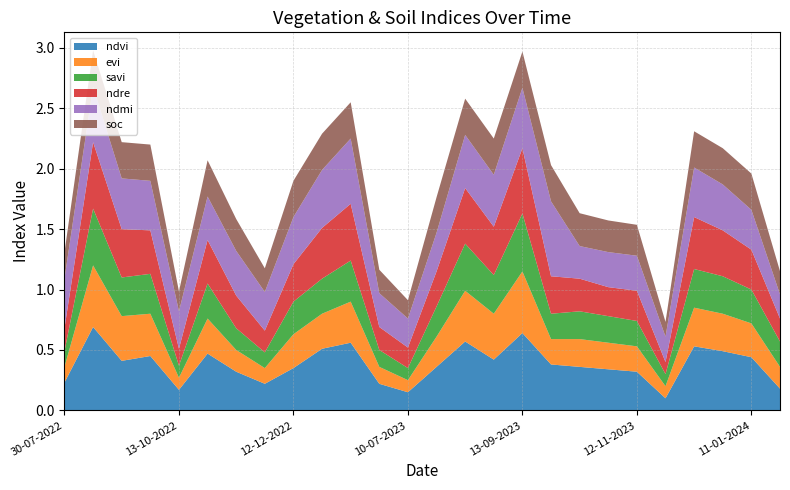

Reading right to left, what are all the values shown in this chart?

ndvi: 04-07-2024=0.2	11-01-2024=0.4	01-01-2024=0.5	12-12-2023=0.5	27-11-2023=0.1	12-11-2023=0.3	28-10-2023=0.3	13-10-2023=0.4	28-09-2023=0.4	13-09-2023=0.6	29-08-2023=0.4	14-08-2023=0.6	30-07-2023=0.4	10-07-2023=0.1	20-06-2023=0.2	11-01-2023=0.6	01-01-2023=0.5	12-12-2022=0.3	27-11-2022=0.2	12-11-2022=0.3	28-10-2022=0.5	13-10-2022=0.2	28-09-2022=0.5	13-09-2022=0.4	24-08-2022=0.7	30-07-2022=0.2
evi: 04-07-2024=0.2	11-01-2024=0.3	01-01-2024=0.3	12-12-2023=0.3	27-11-2023=0.1	12-11-2023=0.2	28-10-2023=0.2	13-10-2023=0.2	28-09-2023=0.2	13-09-2023=0.5	29-08-2023=0.4	14-08-2023=0.4	30-07-2023=0.2	10-07-2023=0.1	20-06-2023=0.1	11-01-2023=0.3	01-01-2023=0.3	12-12-2022=0.3	27-11-2022=0.1	12-11-2022=0.2	28-10-2022=0.3	13-10-2022=0.1	28-09-2022=0.3	13-09-2022=0.4	24-08-2022=0.5	30-07-2022=0.1
savi: 04-07-2024=0.2	11-01-2024=0.3	01-01-2024=0.3	12-12-2023=0.3	27-11-2023=0.1	12-11-2023=0.2	28-10-2023=0.2	13-10-2023=0.2	28-09-2023=0.2	13-09-2023=0.5	29-08-2023=0.3	14-08-2023=0.4	30-07-2023=0.2	10-07-2023=0.1	20-06-2023=0.1	11-01-2023=0.3	01-01-2023=0.3	12-12-2022=0.3	27-11-2022=0.1	12-11-2022=0.2	28-10-2022=0.3	13-10-2022=0.1	28-09-2022=0.3	13-09-2022=0.3	24-08-2022=0.5	30-07-2022=0.1
ndre: 04-07-2024=0.2	11-01-2024=0.3	01-01-2024=0.4	12-12-2023=0.4	27-11-2023=0.1	12-11-2023=0.2	28-10-2023=0.2	13-10-2023=0.3	28-09-2023=0.3	13-09-2023=0.5	29-08-2023=0.4	14-08-2023=0.5	30-07-2023=0.3	10-07-2023=0.2	20-06-2023=0.2	11-01-2023=0.5	01-01-2023=0.4	12-12-2022=0.3	27-11-2022=0.2	12-11-2022=0.3	28-10-2022=0.4	13-10-2022=0.1	28-09-2022=0.4	13-09-2022=0.4	24-08-2022=0.6	30-07-2022=0.2
ndmi: 04-07-2024=0.2	11-01-2024=0.3	01-01-2024=0.4	12-12-2023=0.4	27-11-2023=0.2	12-11-2023=0.3	28-10-2023=0.3	13-10-2023=0.3	28-09-2023=0.6	13-09-2023=0.5	29-08-2023=0.4	14-08-2023=0.4	30-07-2023=0.3	10-07-2023=0.2	20-06-2023=0.3	11-01-2023=0.5	01-01-2023=0.5	12-12-2022=0.4	27-11-2022=0.3	12-11-2022=0.4	28-10-2022=0.4	13-10-2022=0.3	28-09-2022=0.4	13-09-2022=0.4	24-08-2022=0.5	30-07-2022=0.4
soc: 04-07-2024=0.2	11-01-2024=0.3	01-01-2024=0.3	12-12-2023=0.3	27-11-2023=0.1	12-11-2023=0.3	28-10-2023=0.3	13-10-2023=0.3	28-09-2023=0.3	13-09-2023=0.3	29-08-2023=0.3	14-08-2023=0.3	30-07-2023=0.3	10-07-2023=0.2	20-06-2023=0.2	11-01-2023=0.3	01-01-2023=0.3	12-12-2022=0.3	27-11-2022=0.2	12-11-2022=0.3	28-10-2022=0.3	13-10-2022=0.2	28-09-2022=0.3	13-09-2022=0.3	24-08-2022=0.3	30-07-2022=0.2